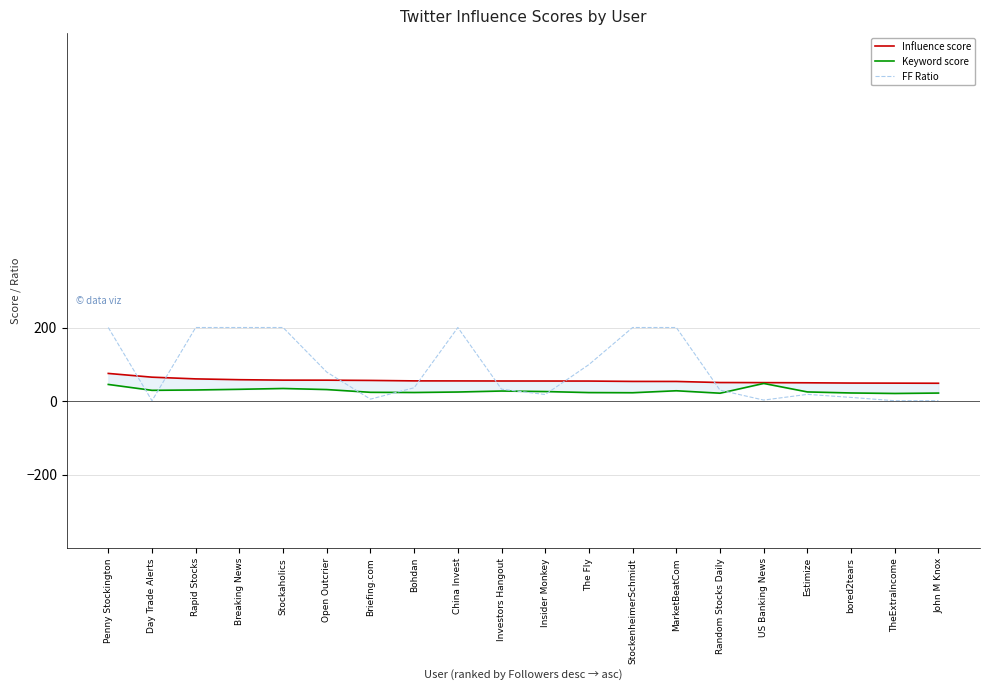

At which label does Keyword score reach its minimum?

TheExtraIncome